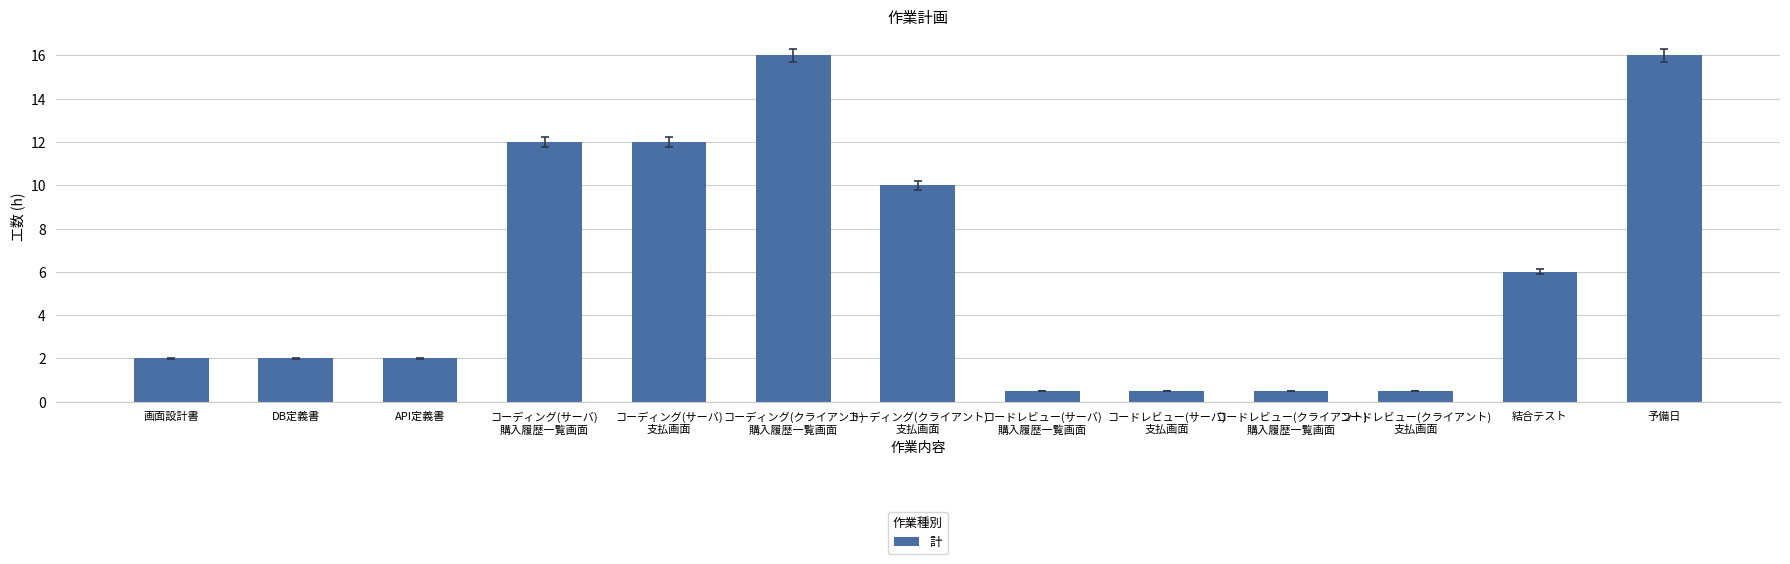

What is the maximum value shown in the chart?

16.0